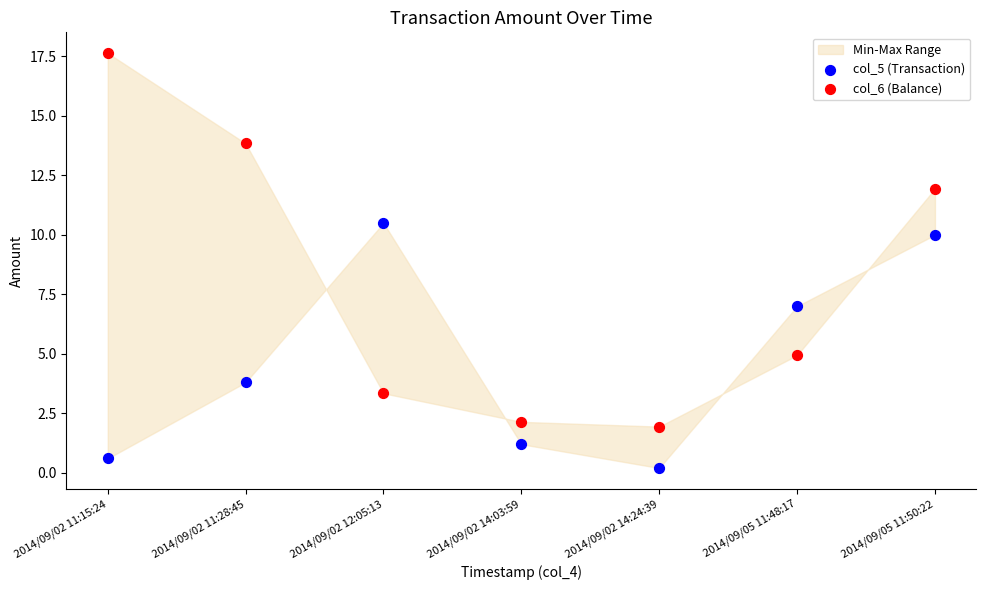

Which series contains the highest Y value?

col_6 (Balance)